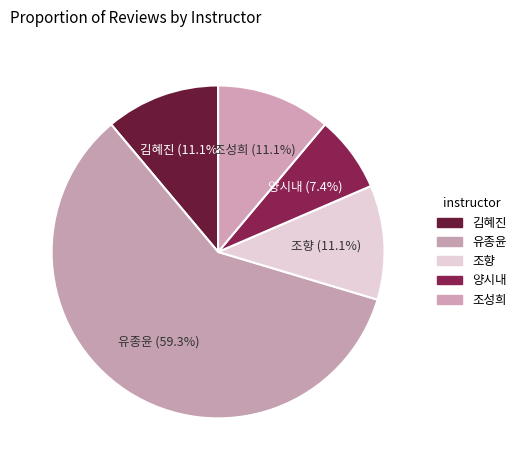

Approximately how many times larger is the value at 조향 compared to 유종윤?

0.2